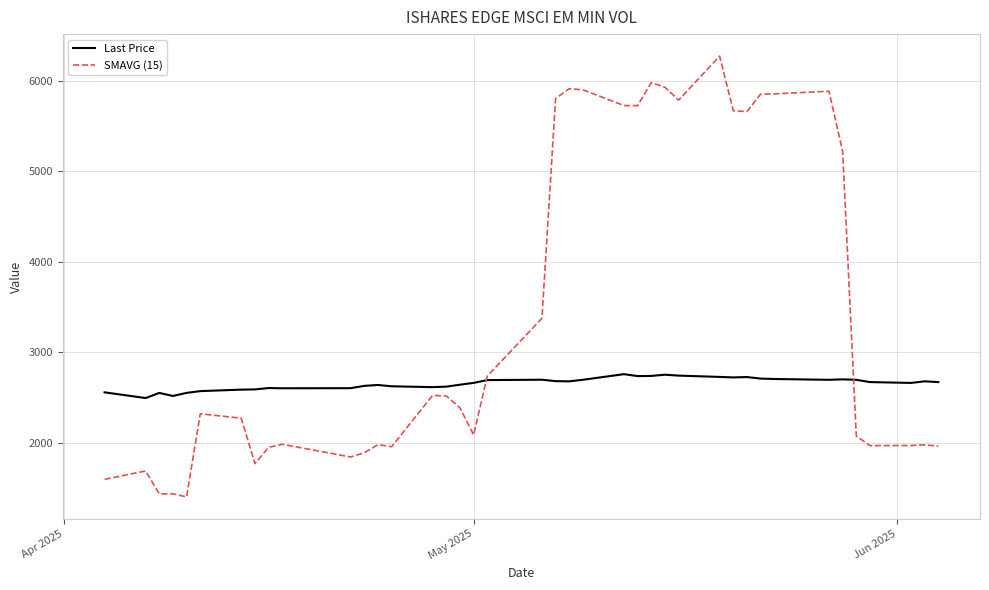

In Last Price, how many points are higher than both neighbors (excluding endpoints)?

9